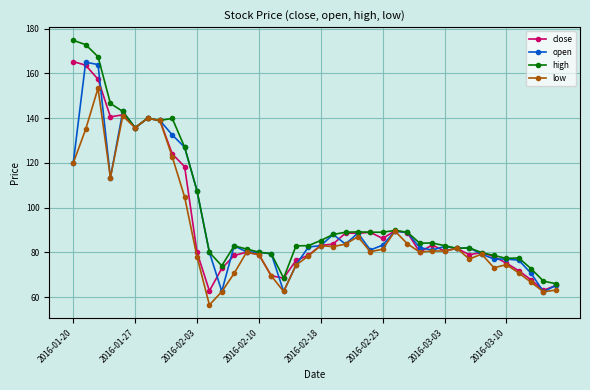

Which series has the largest total across all categories?

high